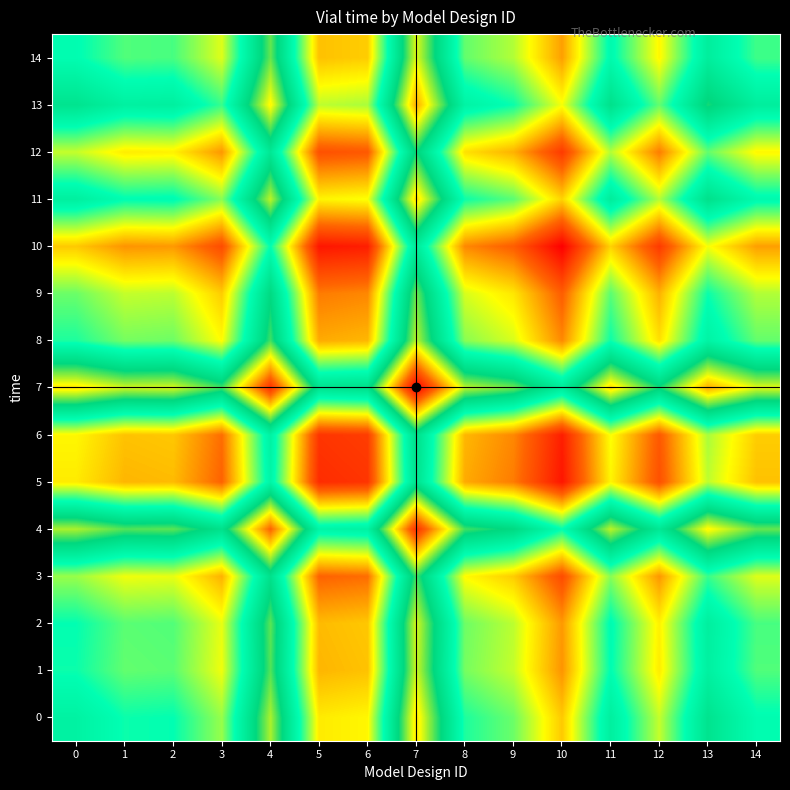

Reading left to right, what are all the values shown in this chart?

0: 0=315.0	1=289.0	2=291.5	3=247.5	4=416.0	5=208.0	6=214.0	7=452.5	8=283.5	9=260.5	10=191.5	11=320.0	12=234.5	13=343.5	14=294.5
1: 0=289.0	1=263.0	2=265.5	3=221.5	4=390.0	5=182.0	6=188.0	7=426.5	8=257.5	9=234.5	10=165.5	11=294.0	12=208.5	13=317.5	14=268.5
2: 0=291.5	1=265.5	2=268.0	3=224.0	4=392.5	5=184.5	6=190.5	7=429.0	8=260.0	9=237.0	10=168.0	11=296.5	12=211.0	13=320.0	14=271.0
3: 0=247.5	1=221.5	2=224.0	3=180.0	4=348.5	5=140.5	6=146.5	7=385.0	8=216.0	9=193.0	10=124.0	11=252.5	12=167.0	13=276.0	14=227.0
4: 0=416.0	1=390.0	2=392.5	3=348.5	4=517.0	5=309.0	6=315.0	7=553.5	8=384.5	9=361.5	10=292.5	11=421.0	12=335.5	13=444.5	14=395.5
5: 0=208.0	1=182.0	2=184.5	3=140.5	4=309.0	5=101.0	6=107.0	7=345.5	8=176.5	9=153.5	10=84.5	11=213.0	12=127.5	13=236.5	14=187.5
6: 0=214.0	1=188.0	2=190.5	3=146.5	4=315.0	5=107.0	6=113.0	7=351.5	8=182.5	9=159.5	10=90.5	11=219.0	12=133.5	13=242.5	14=193.5
7: 0=452.5	1=426.5	2=429.0	3=385.0	4=553.5	5=345.5	6=351.5	7=590.0	8=421.0	9=398.0	10=329.0	11=457.5	12=372.0	13=481.0	14=432.0
8: 0=283.5	1=257.5	2=260.0	3=216.0	4=384.5	5=176.5	6=182.5	7=421.0	8=252.0	9=229.0	10=160.0	11=288.5	12=203.0	13=312.0	14=263.0
9: 0=260.5	1=234.5	2=237.0	3=193.0	4=361.5	5=153.5	6=159.5	7=398.0	8=229.0	9=206.0	10=137.0	11=265.5	12=180.0	13=289.0	14=240.0
10: 0=191.5	1=165.5	2=168.0	3=124.0	4=292.5	5=84.5	6=90.5	7=329.0	8=160.0	9=137.0	10=68.0	11=196.5	12=111.0	13=220.0	14=171.0
11: 0=320.0	1=294.0	2=296.5	3=252.5	4=421.0	5=213.0	6=219.0	7=457.5	8=288.5	9=265.5	10=196.5	11=325.0	12=239.5	13=348.5	14=299.5
12: 0=234.5	1=208.5	2=211.0	3=167.0	4=335.5	5=127.5	6=133.5	7=372.0	8=203.0	9=180.0	10=111.0	11=239.5	12=154.0	13=263.0	14=214.0
13: 0=343.5	1=317.5	2=320.0	3=276.0	4=444.5	5=236.5	6=242.5	7=481.0	8=312.0	9=289.0	10=220.0	11=348.5	12=263.0	13=372.0	14=323.0
14: 0=294.5	1=268.5	2=271.0	3=227.0	4=395.5	5=187.5	6=193.5	7=432.0	8=263.0	9=240.0	10=171.0	11=299.5	12=214.0	13=323.0	14=274.0